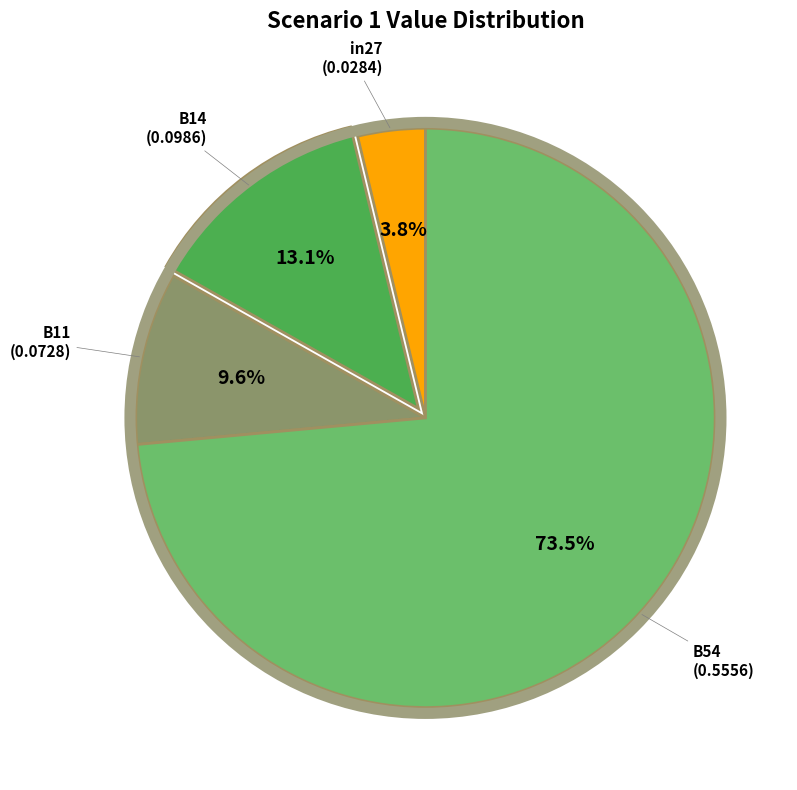

Is there a majority slice in this chart?

Yes